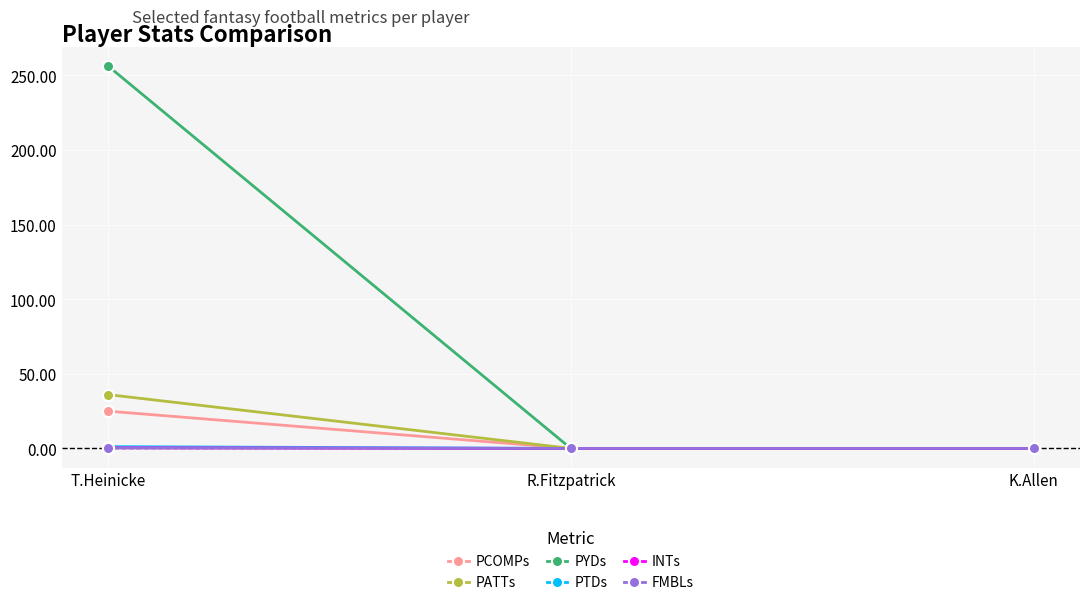

Does the chart display data point markers on the line(s)?

Yes